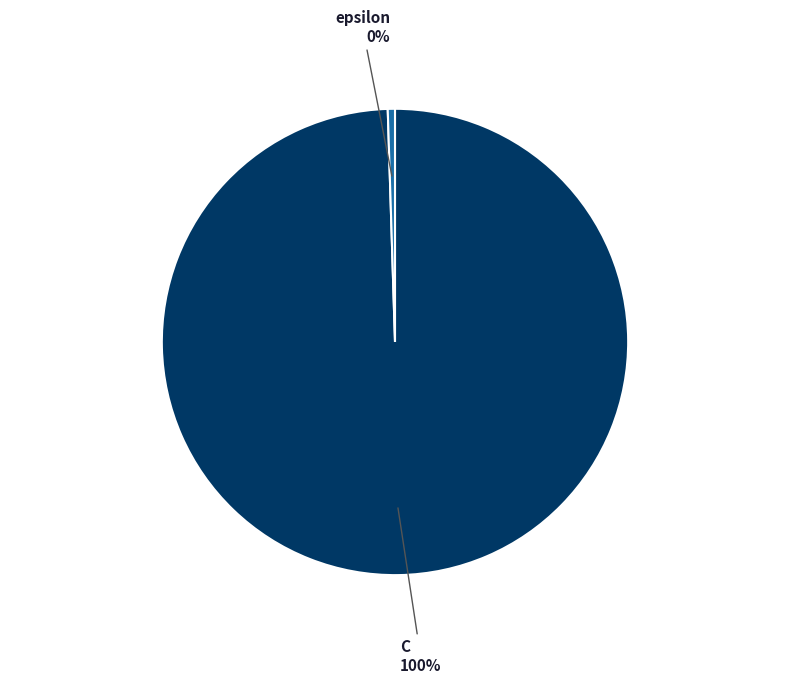

To the nearest percent, what is the average slice percentage?

50%